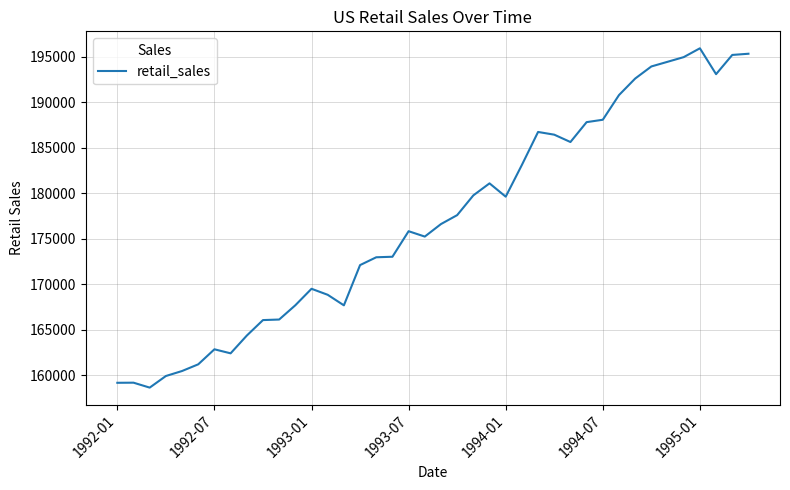

What is the smallest value displayed?

158647